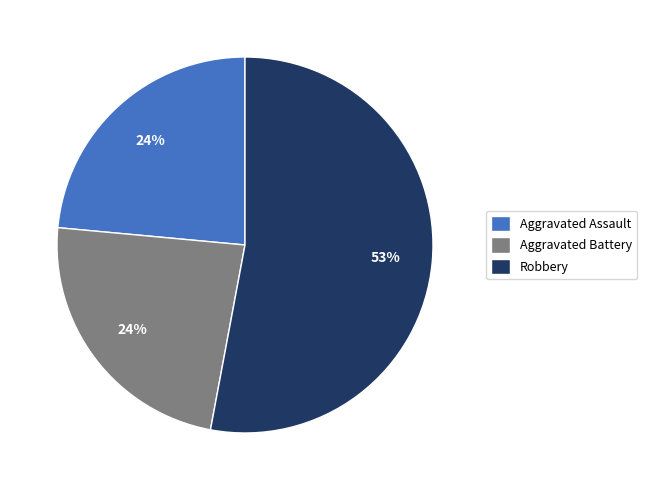

How many segments does this pie chart have?

3